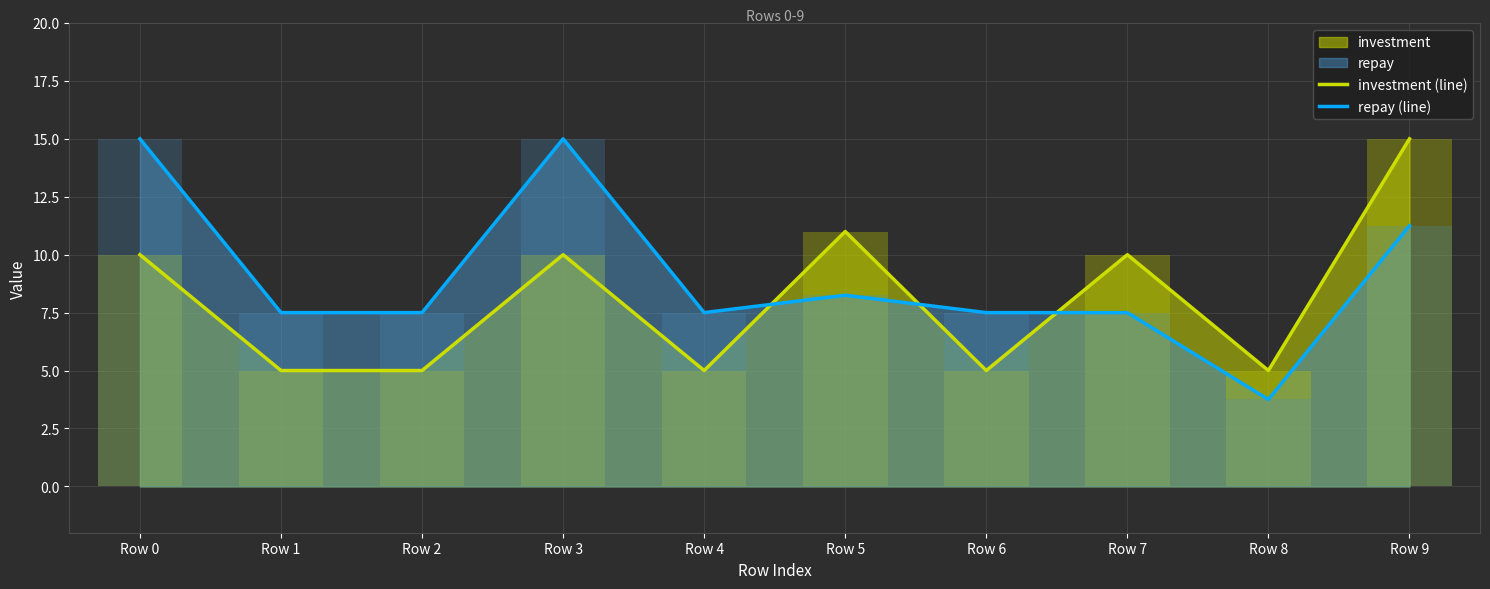

Between Row 1 and Row 6, which series saw the biggest shift?

investment (line)